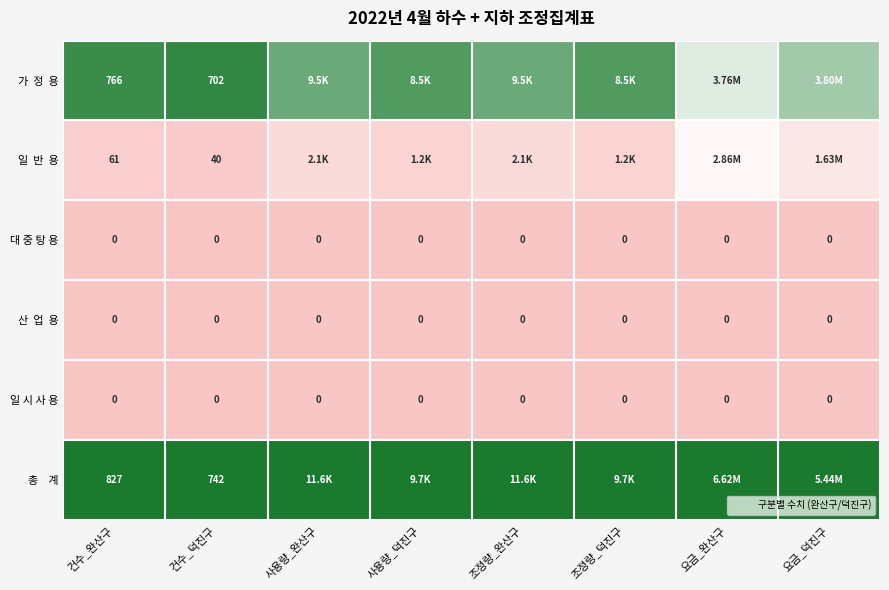

Rank the series by their maximum value, from highest to lowest.

총 계, 가 정 용, 일 반 용, 대 중 탕 용, 산 업 용, 일 시 사 용